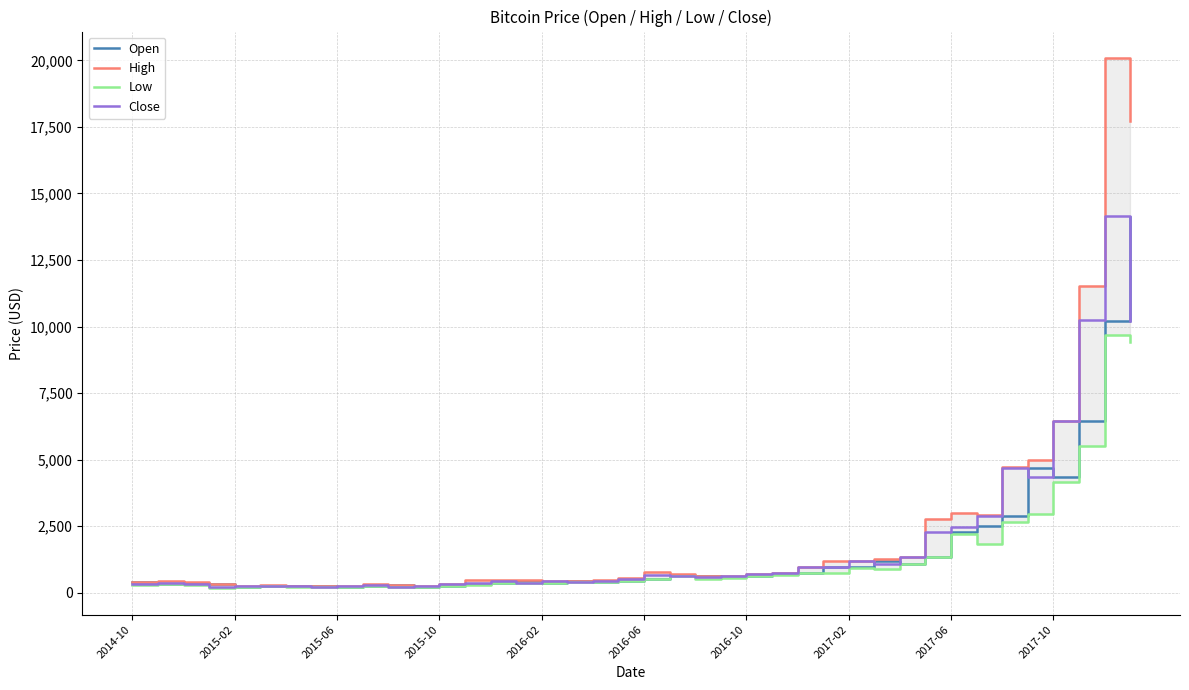

What is the difference between the highest and lowest values at 33?

1073.1